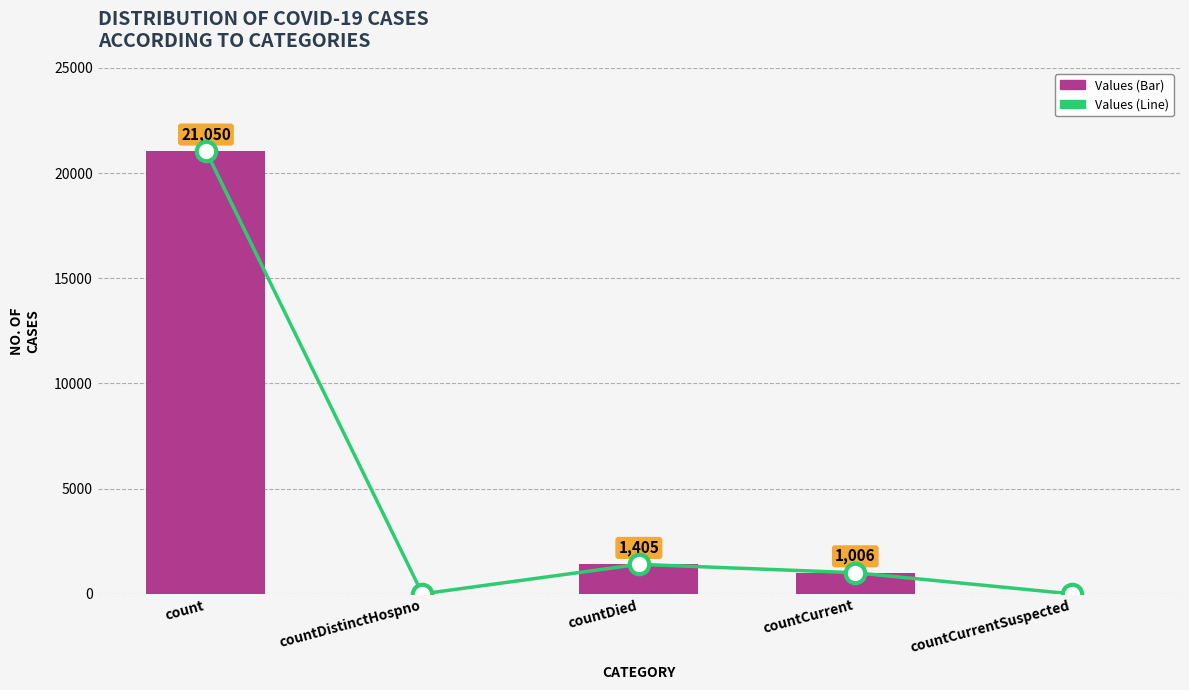

What is the maximum value shown in the chart?

21050